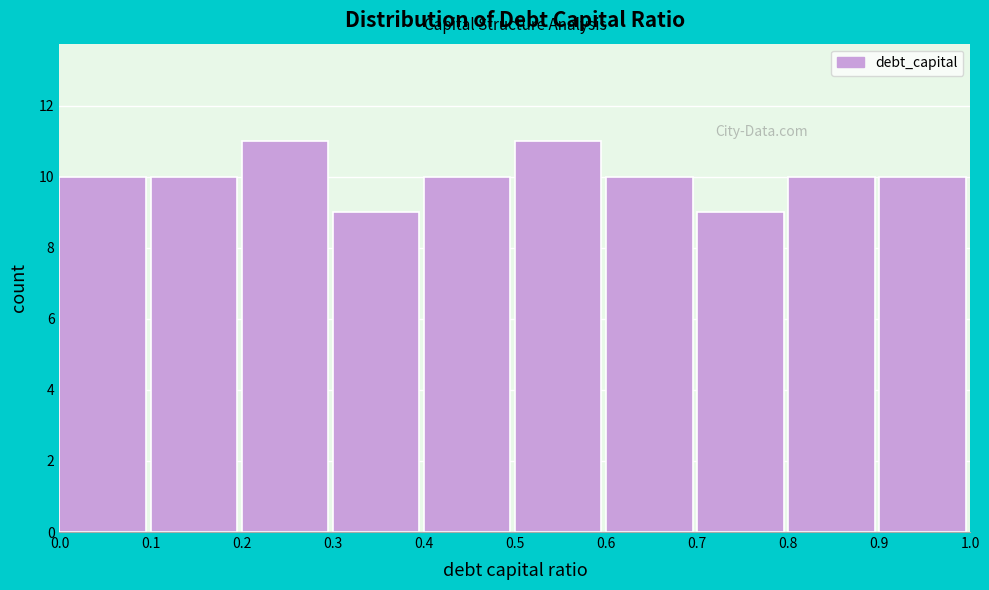

Reading left to right, transcribe this chart: for each bar, give the range it covers on the x-axis and its height. The values are not printed on the chart, so give them approximately, as read against the axis.

0.0 to 0.1: 10
0.1 to 0.2: 10
0.2 to 0.3: 11
0.3 to 0.4: 9
0.4 to 0.5: 10
0.5 to 0.6: 11
0.6 to 0.7: 10
0.7 to 0.8: 9
0.8 to 0.9: 10
0.9 to 1.0: 10